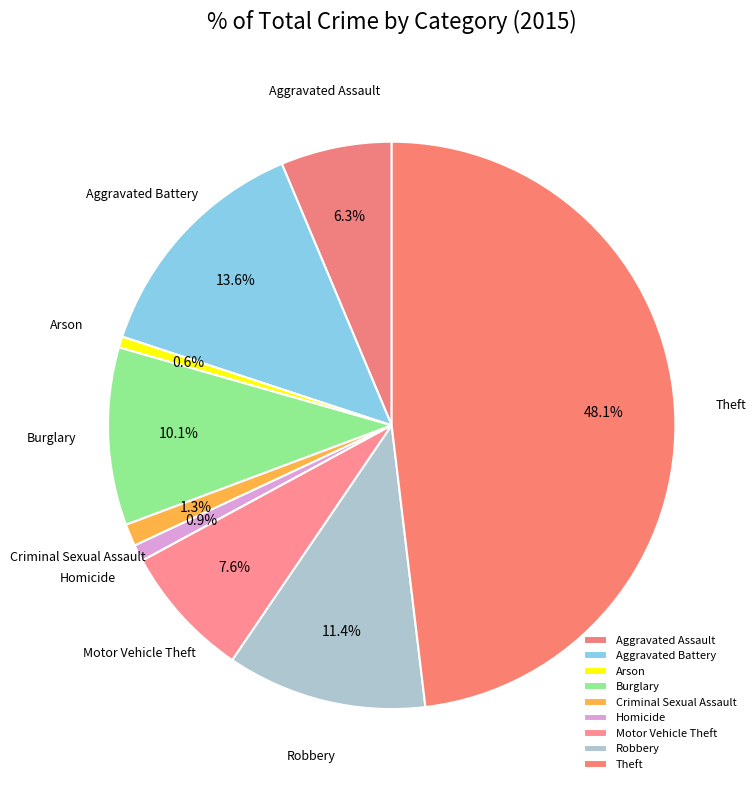

Combined, do Motor Vehicle Theft and Arson account for over 50%?

No